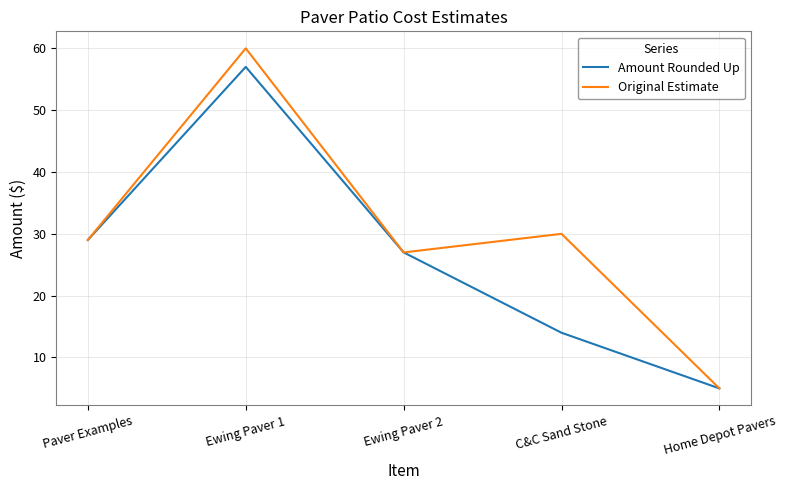

Which label corresponds to the smallest value in the chart?

Home Depot Pavers